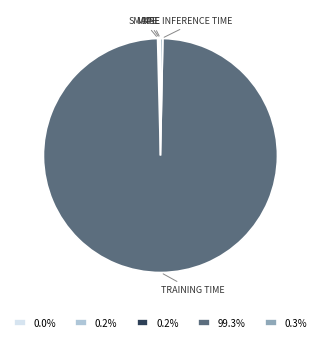

Is there a majority slice in this chart?

Yes